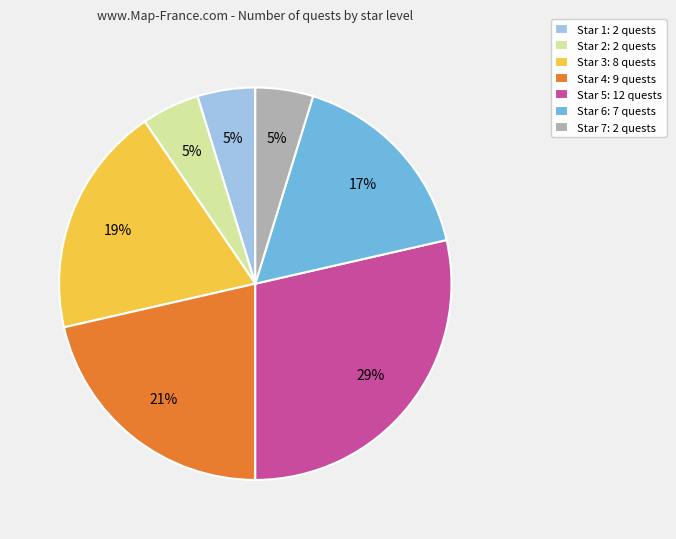

Between Star 4 and Star 3, which is larger?

Star 4